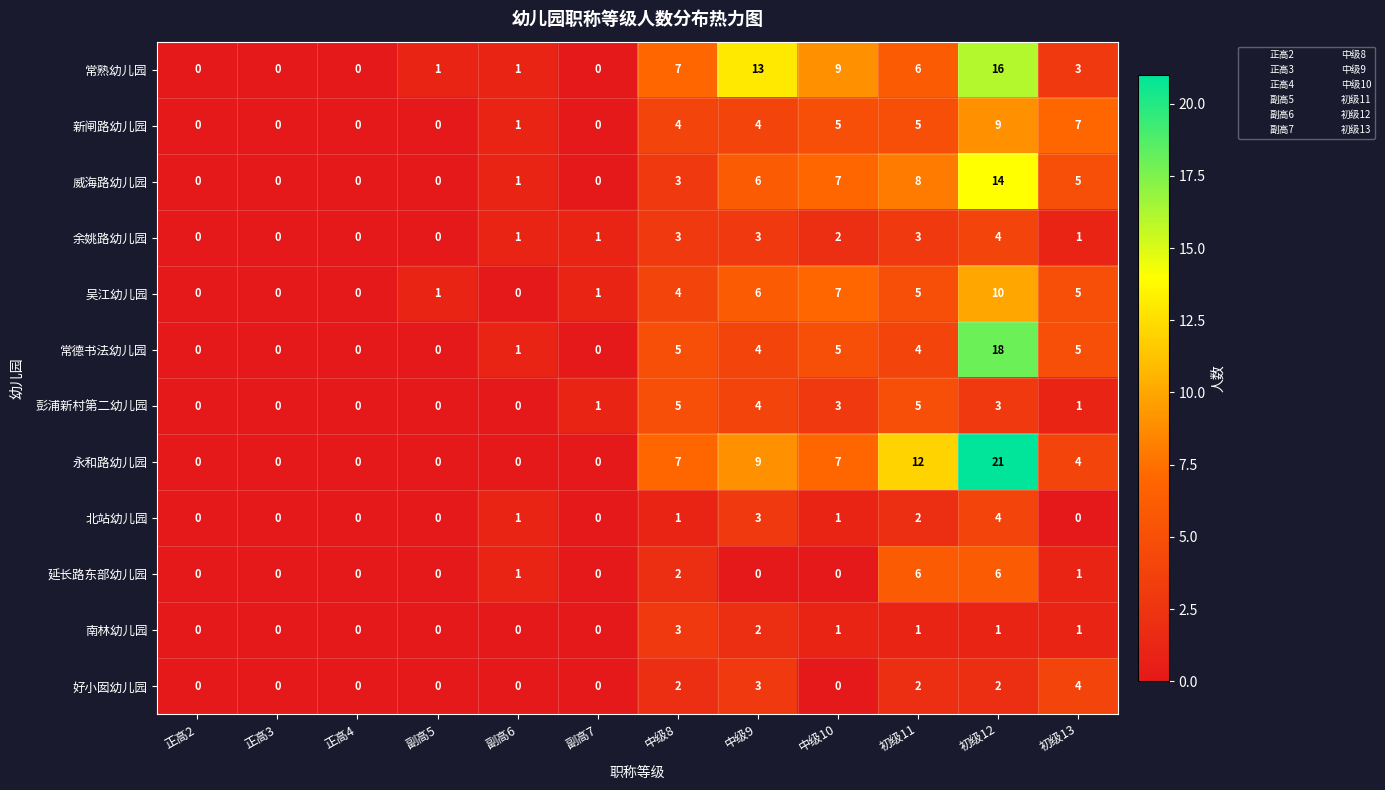

What is the maximum value shown in the chart?

21